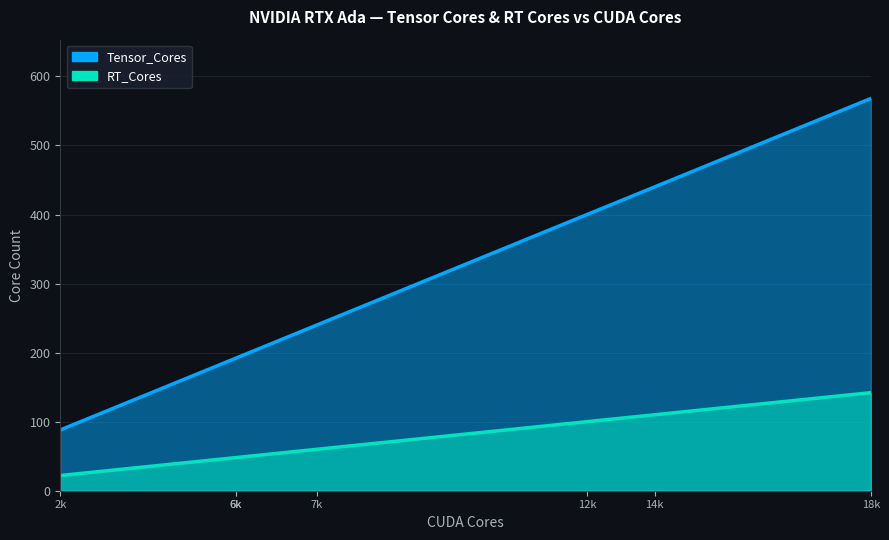

What is the difference between the second highest and second lowest values in the Tensor_Cores series?

248